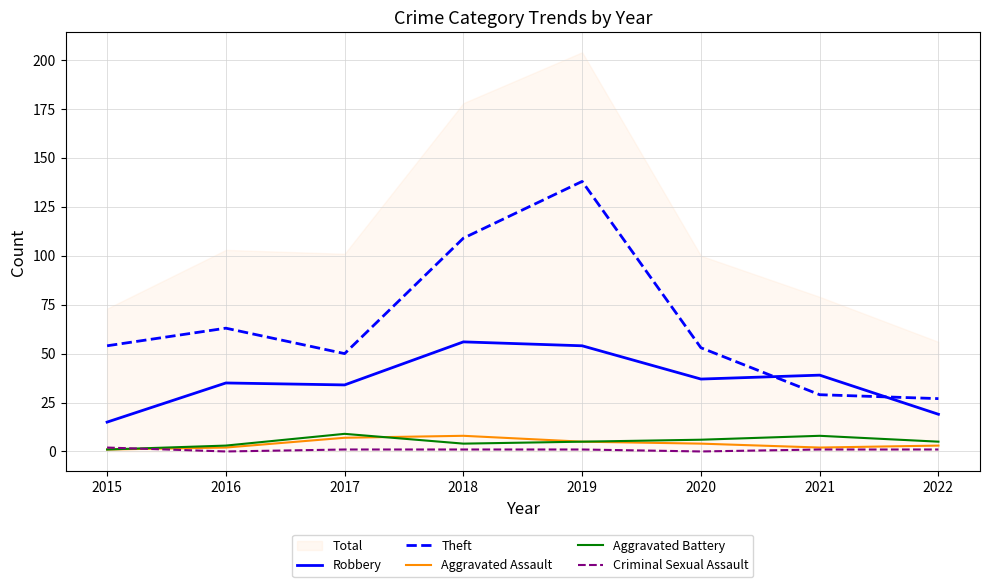

What is the spread (max minus min) of values at 2015?

53